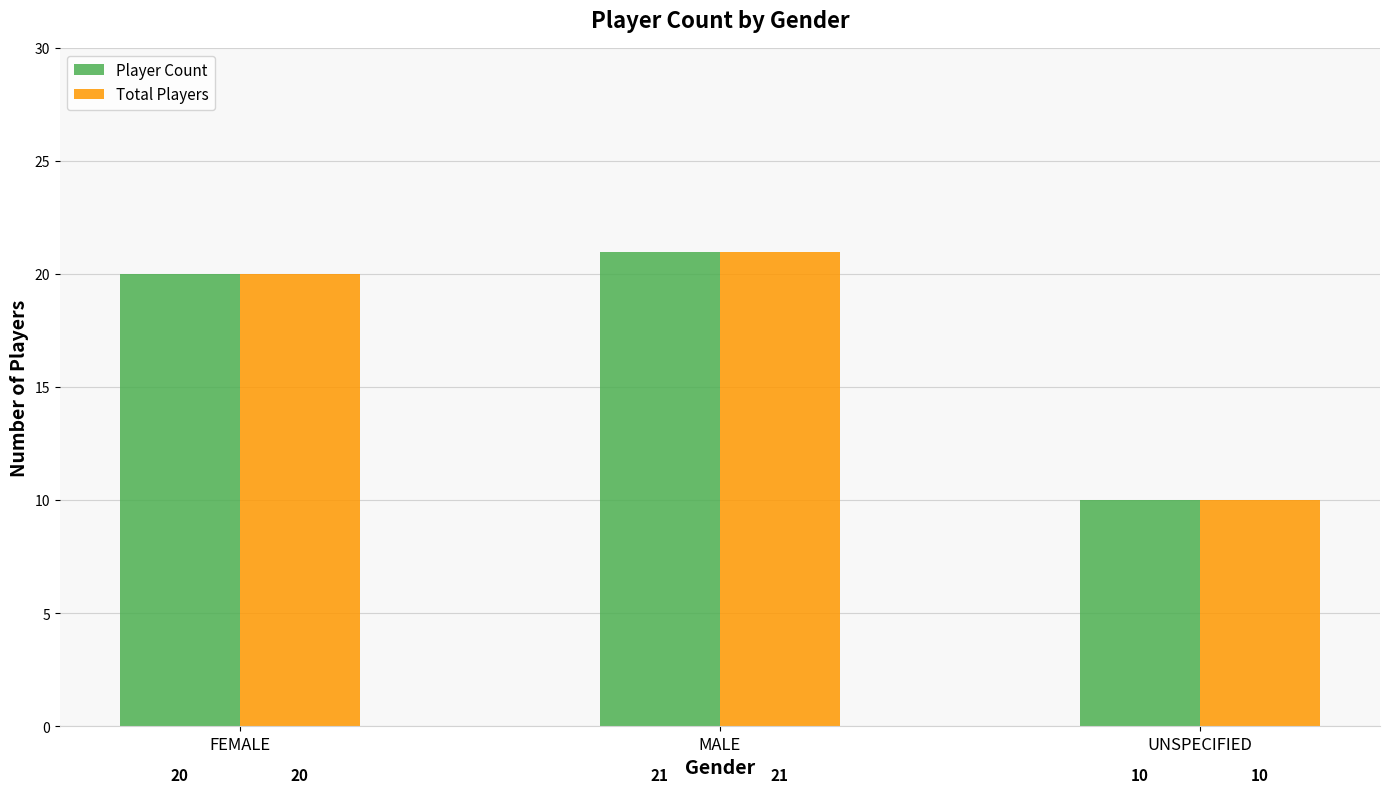

What is the difference between the maximum and minimum values in the Player Count series?

11